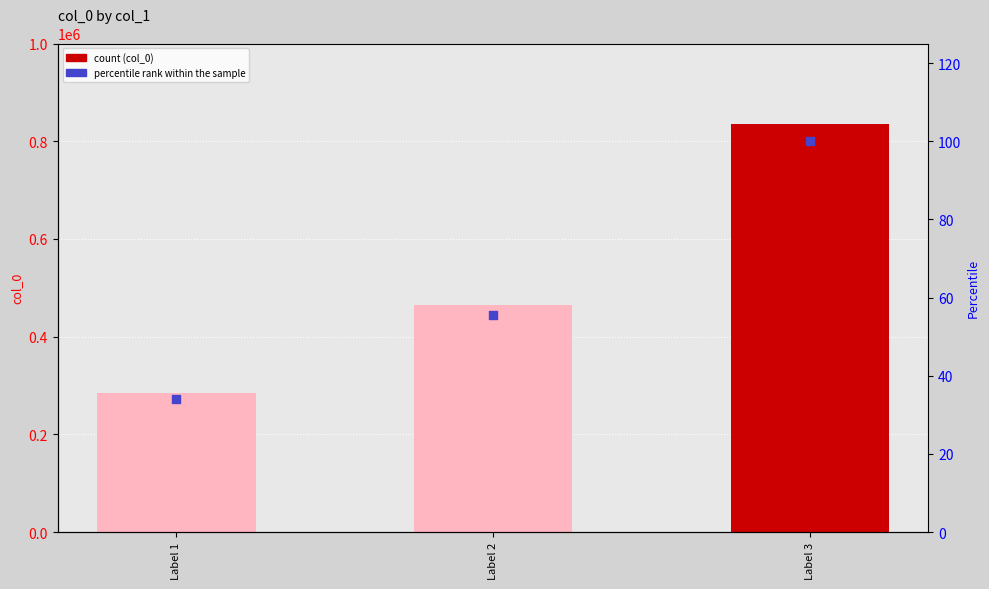

At which category is the sum across all series the highest?

Label 3